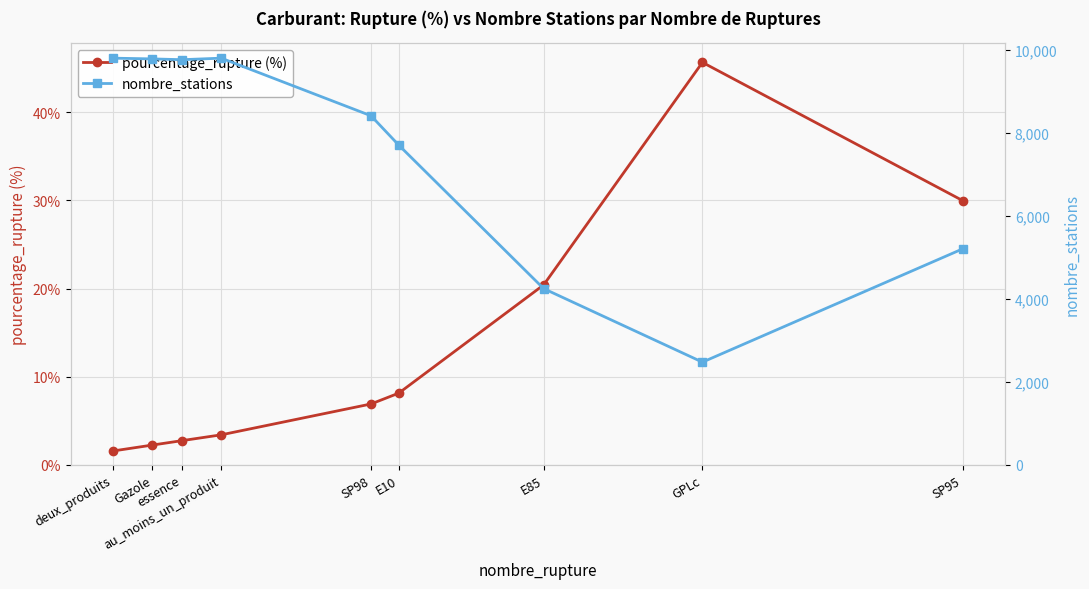

What is the label of the 2nd point from the right?

GPLc